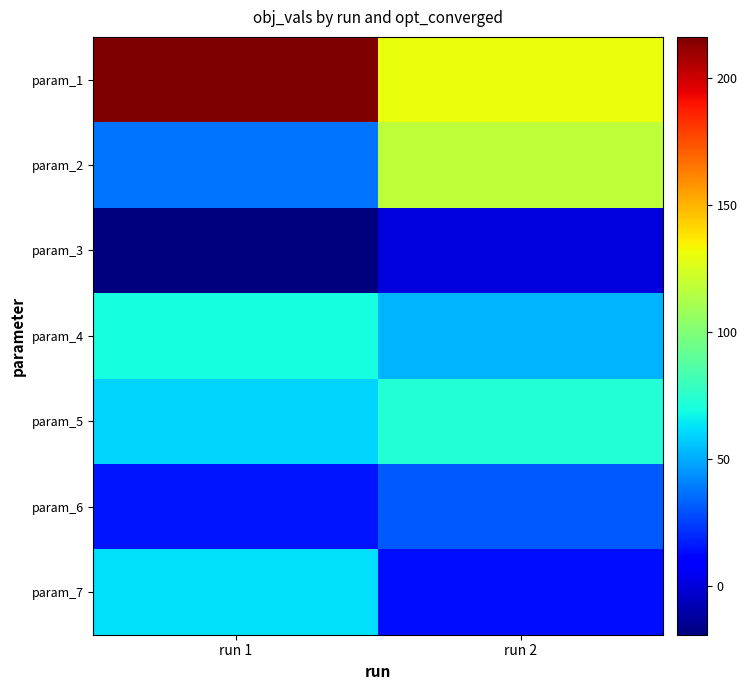

List the series in order of their peak value, lowest first.

param_3, param_6, param_7, param_4, param_5, param_2, param_1